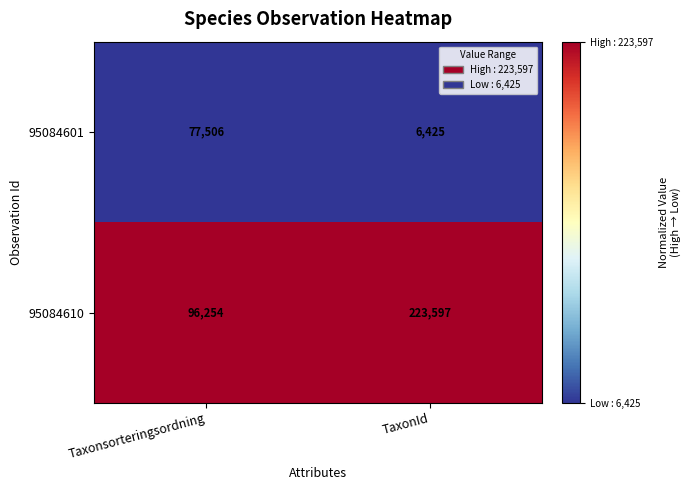

What is the difference between the maximum and minimum values in the 95084601 series?

71081